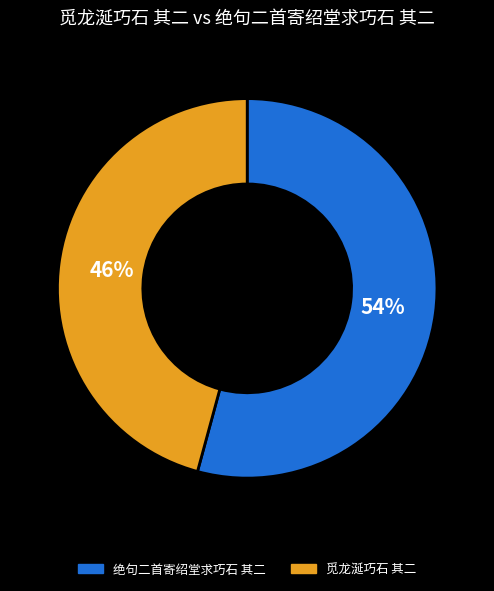

The 觅龙涎巧石 其二 slice represents 46% of the pie. True or false?

True